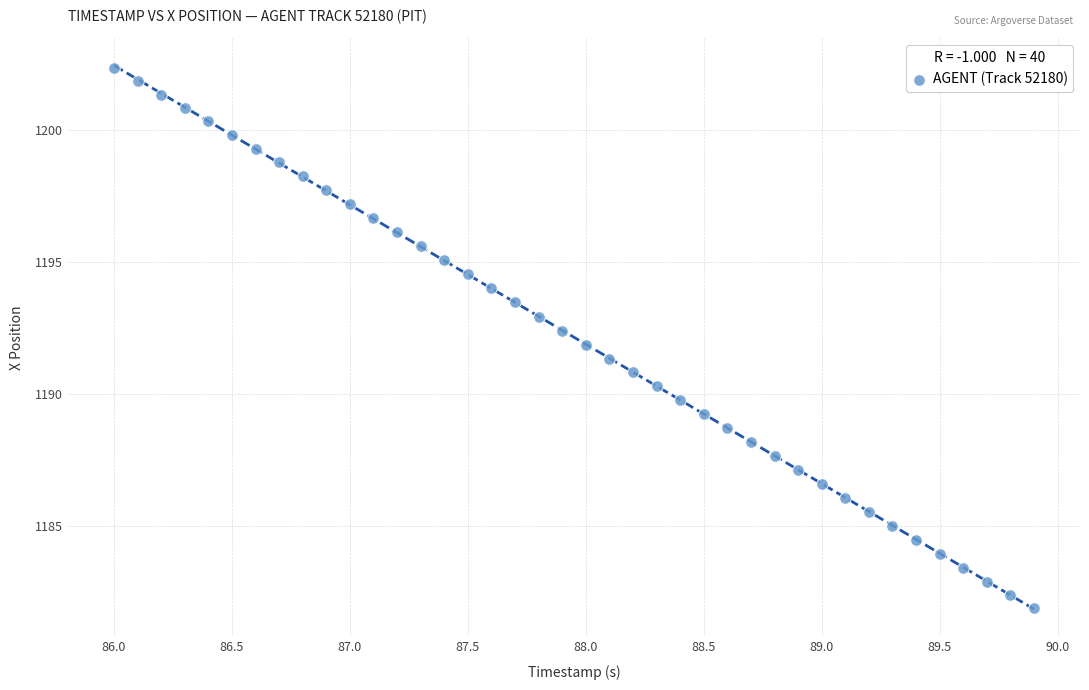

What is the range of Y values (max minus min)?

20.5